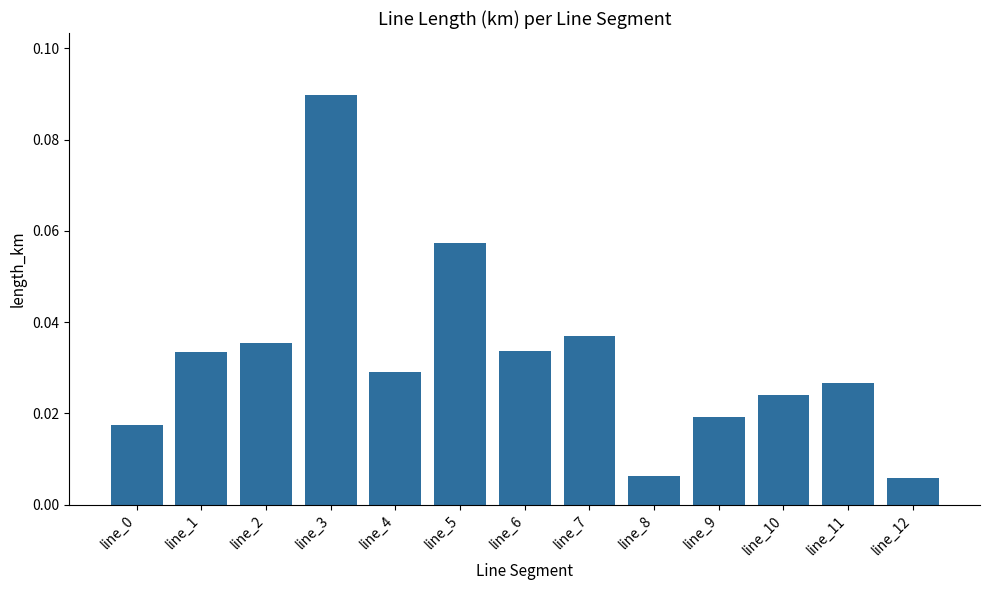

At which category does the chart reach its peak across all series?

line_3